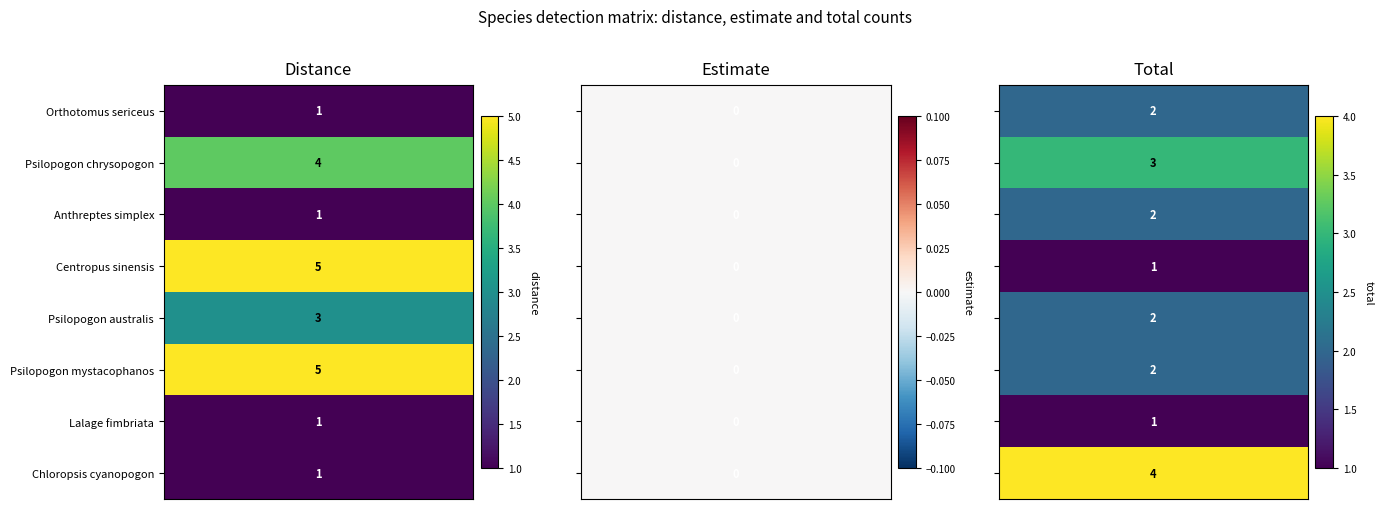

Between 0 and 2, which series saw the biggest shift?

Centropus sinensis